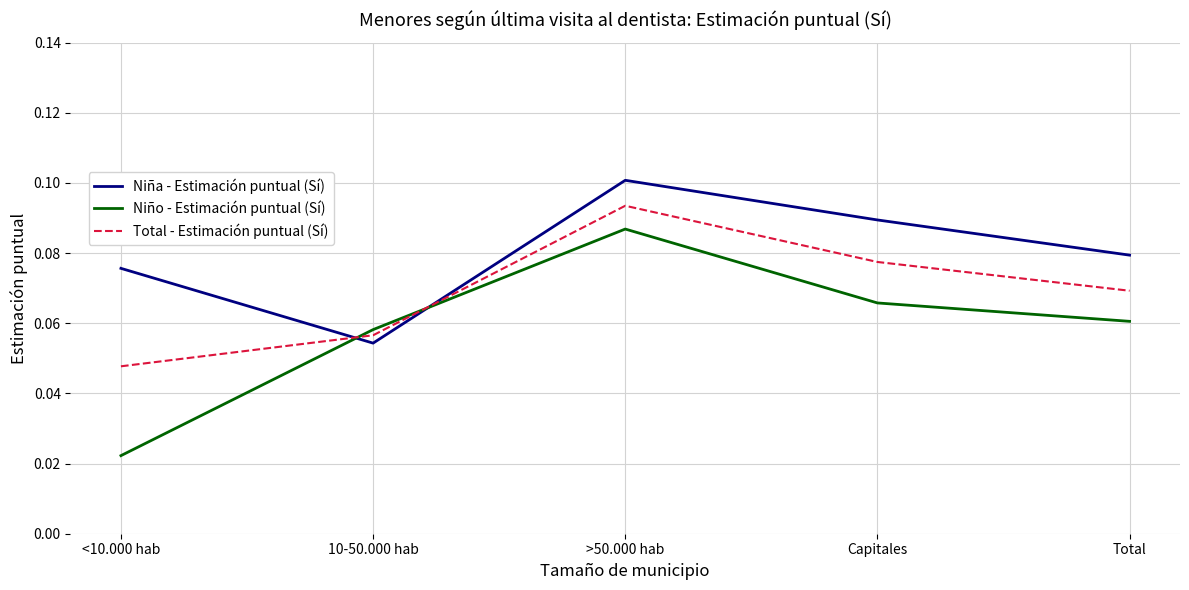

True or false: Niña - Estimación puntual (Sí) has a value of 0.1 at 10-50.000 hab.

True